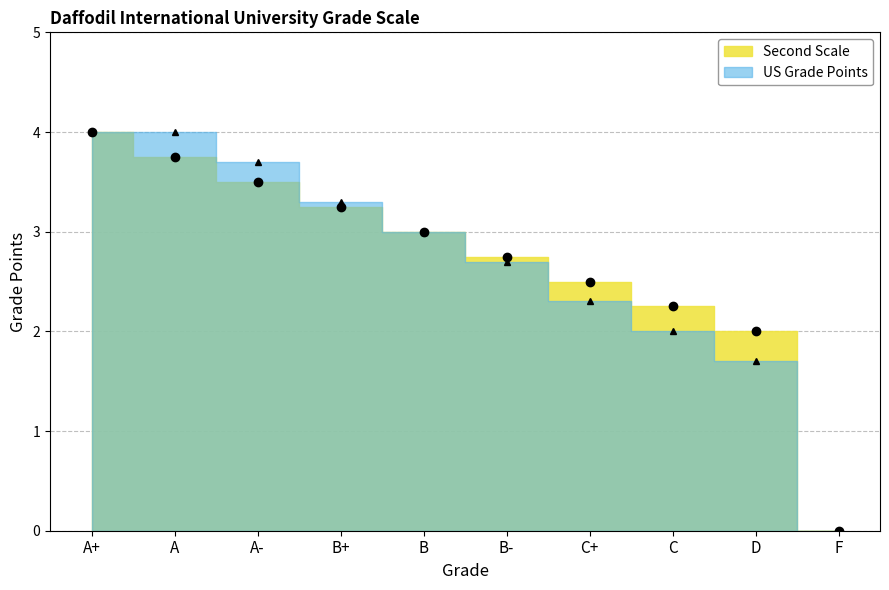

How many lines are shown in the chart?

2